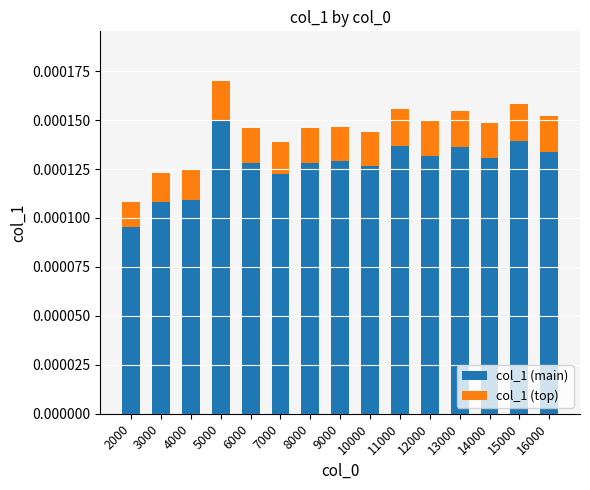

At which category is the sum across all series the highest?

5000